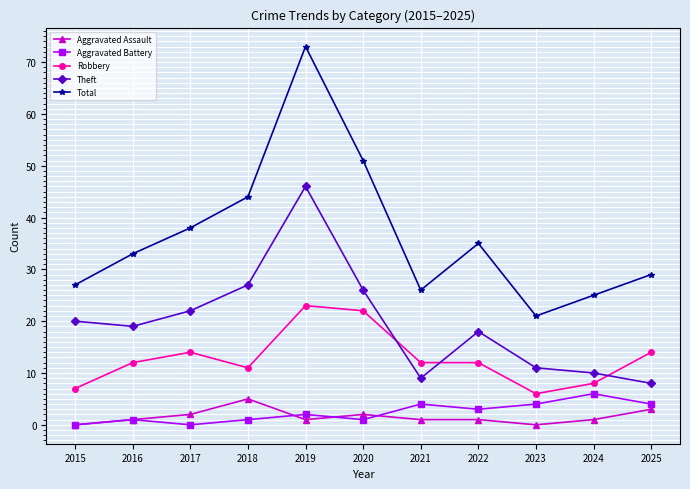

What is the value of the Theft point at the 10th from the left?

10